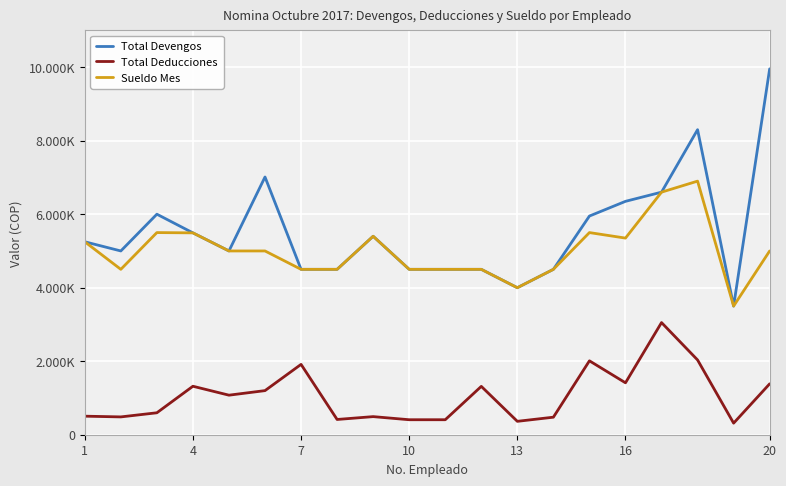

True or false: Total Devengos and Sueldo Mes cross at least once.

False